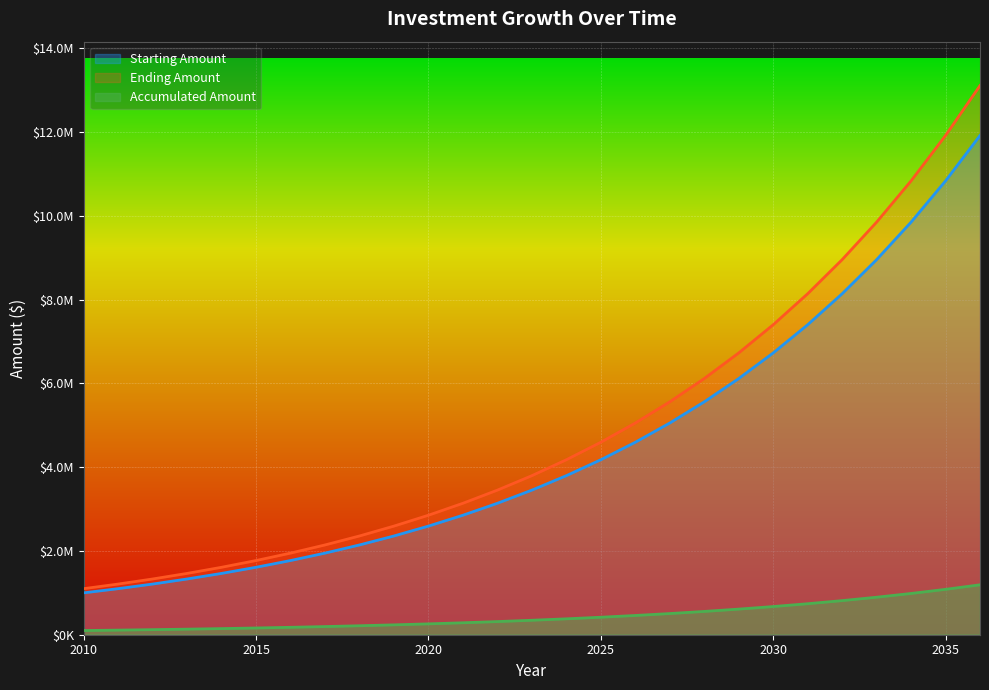

True or false: Ending Amount and Starting Amount intersect in this chart.

False